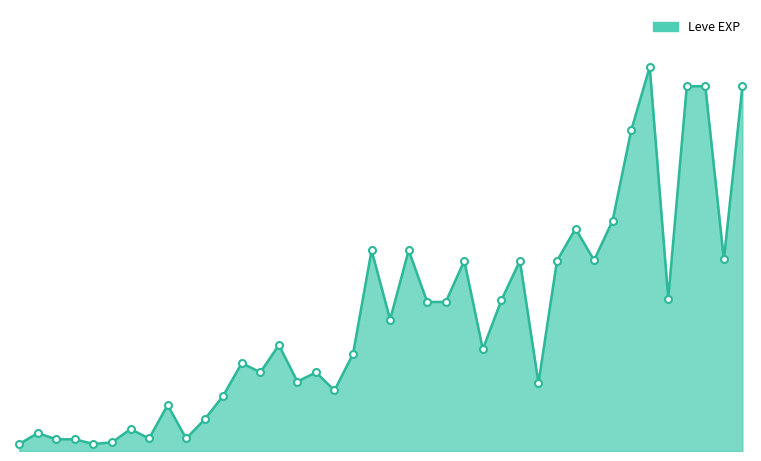

Reading left to right, transcribe all the data shown in this chart.

0=800	1=2040	2=1330	3=1330	4=800	5=980	6=2490	7=1420	8=5220	9=1420	10=3600	11=6280	12=9990	13=8930	14=12030	15=7880	16=8930	17=6880	18=11040	19=22790	20=14920	21=22790	22=16920	23=16920	24=21600	25=11560	26=17120	27=21600	28=7710	29=21600	30=25250	31=21650	32=26160	33=36390	34=43600	35=17310	36=41410	37=41410	38=21740	39=41410